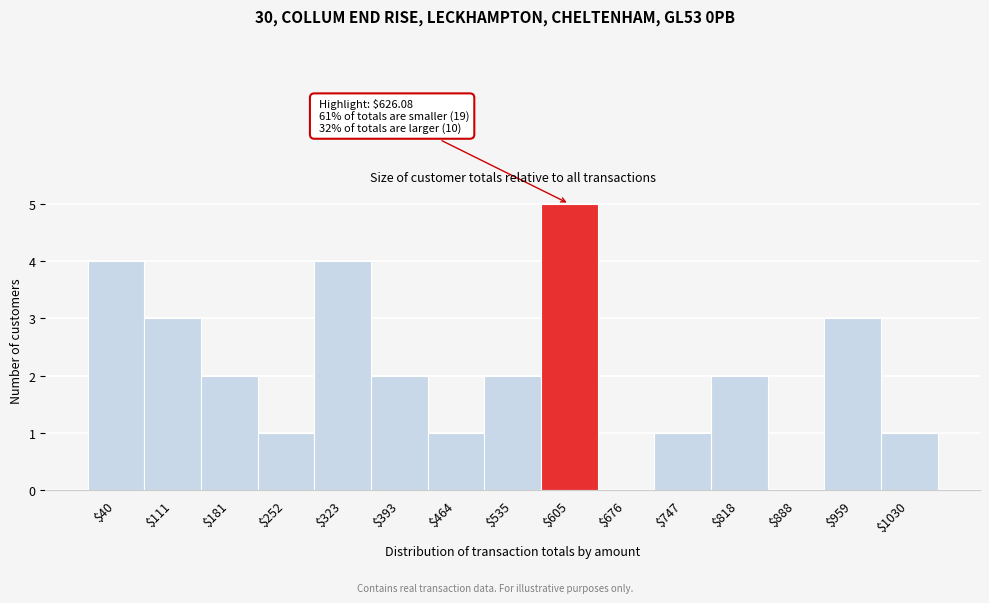

What is the greatest value displayed?

5